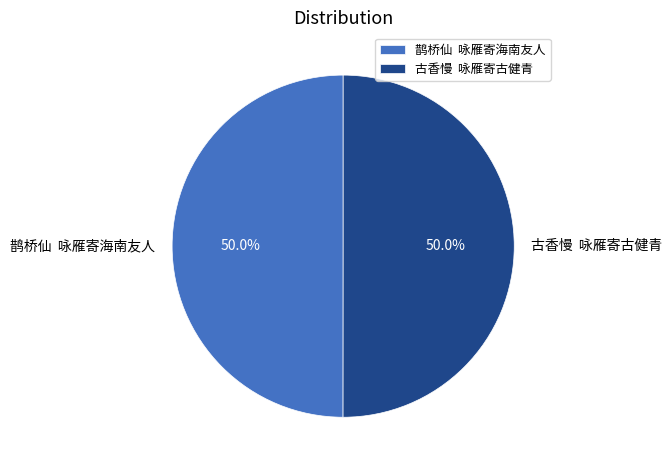

Combined, what portion of the pie is 鹊桥仙 咏雁寄海南友人 and 古香慢 咏雁寄古健青?

100.0%